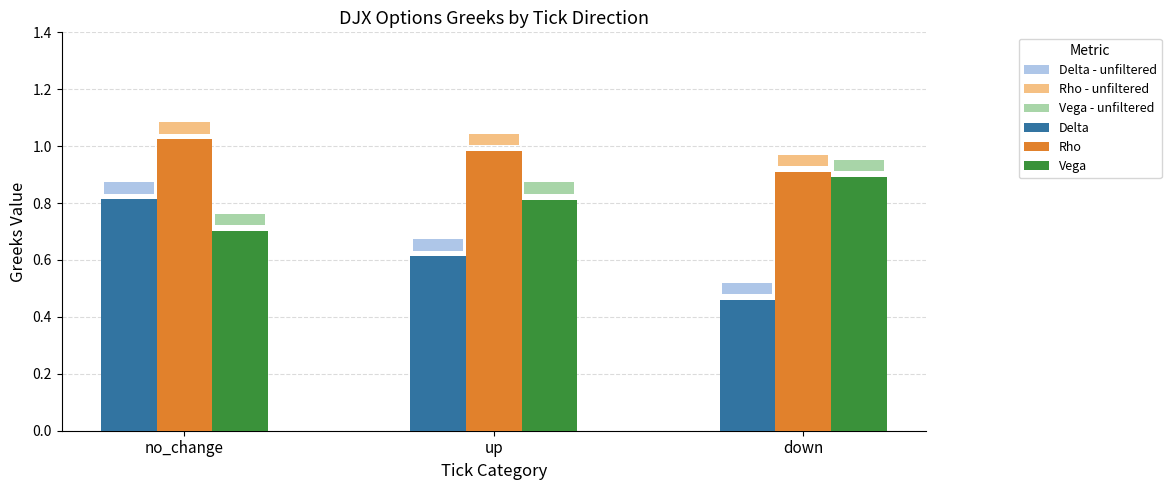

Count the Rho values in the range 0 to 1.

2